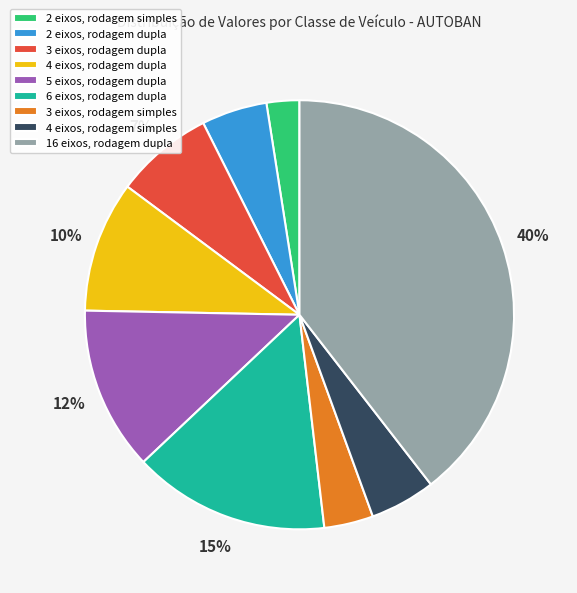

What is the smallest slice in the pie chart?

2 eixos, rodagem simples